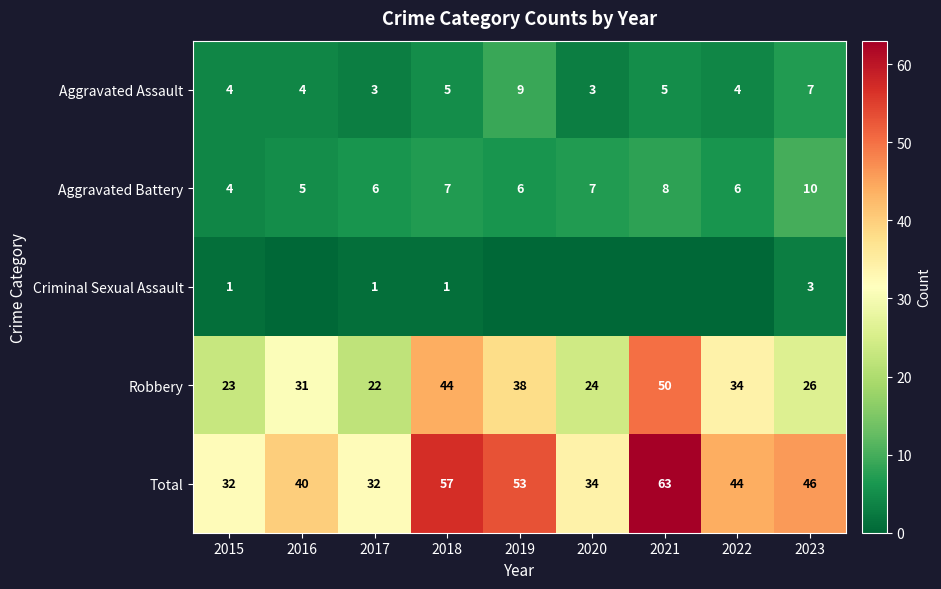

How many Aggravated Battery values are between 6 and 7?

5